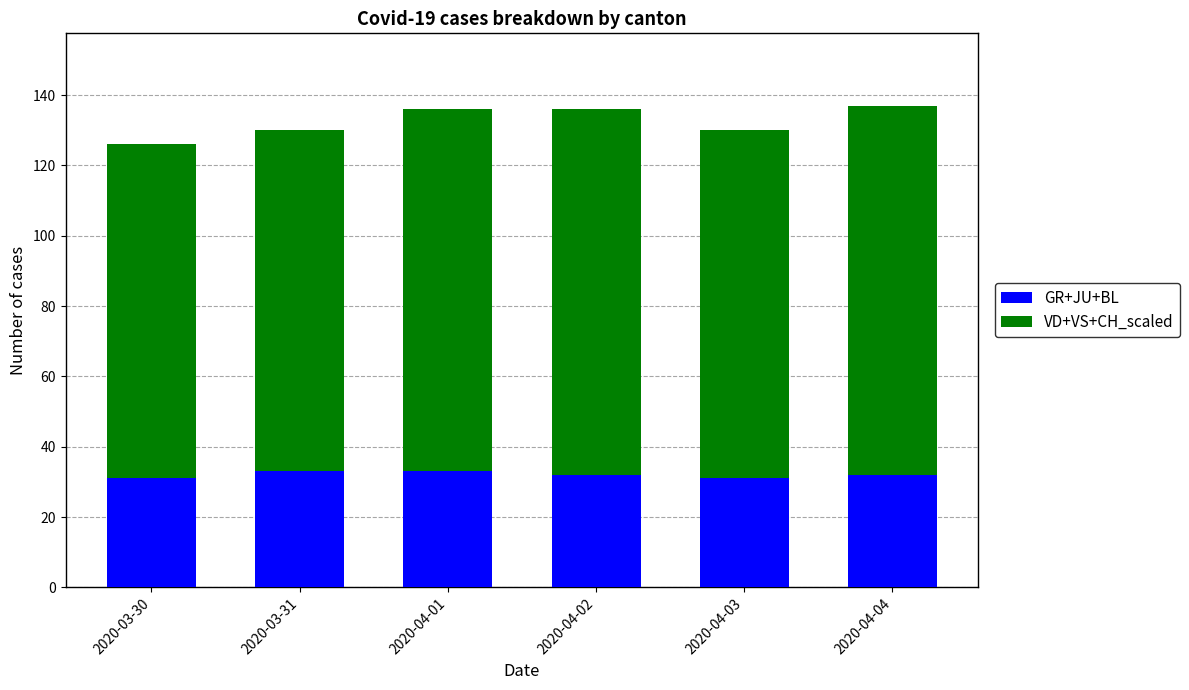

What is the maximum value for GR+JU+BL?

33